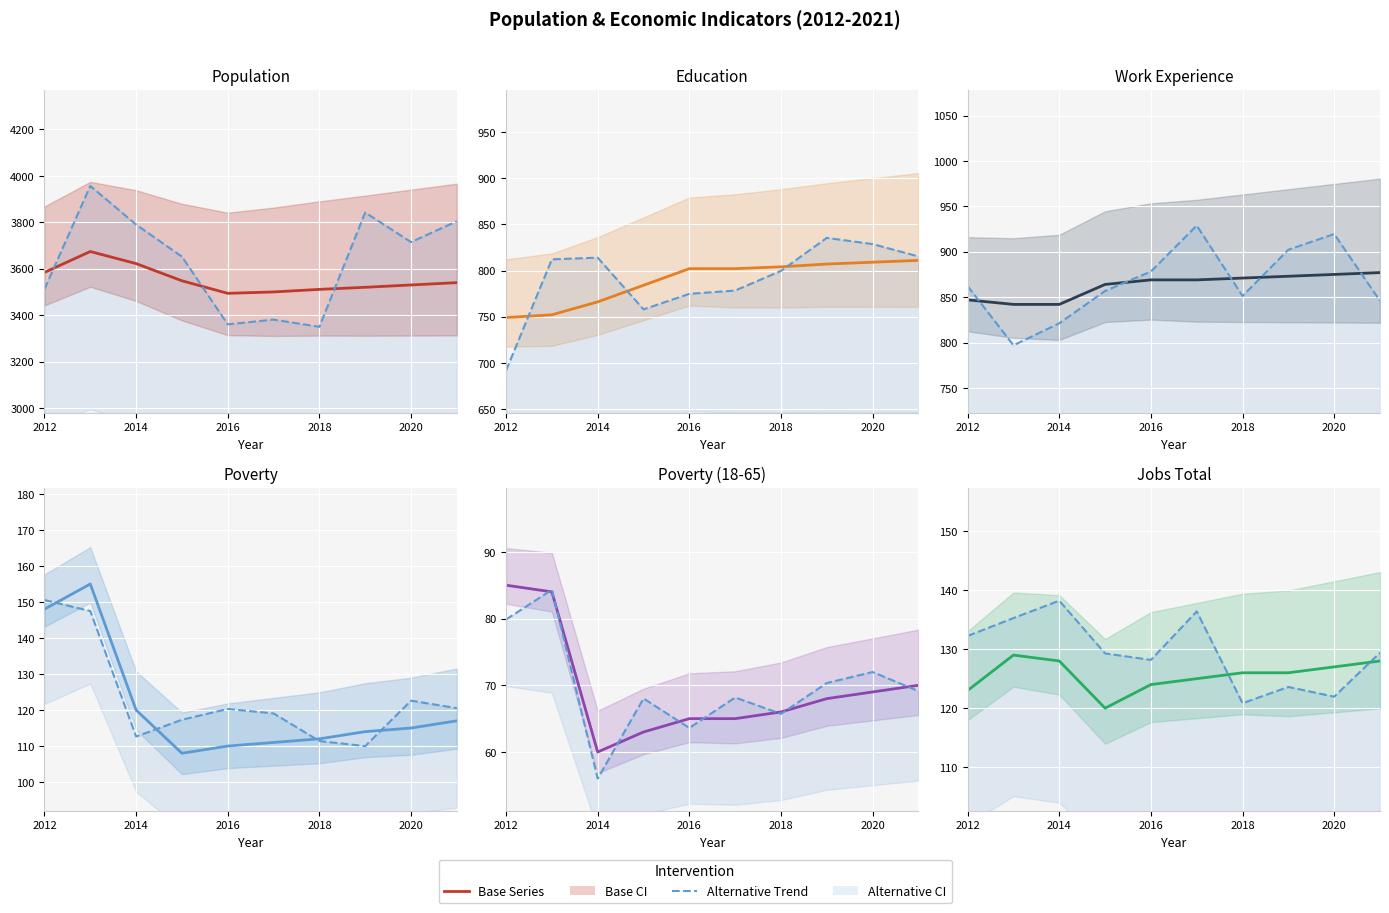

What is the difference between the maximum and minimum values in the Poverty_18to65 series?

25